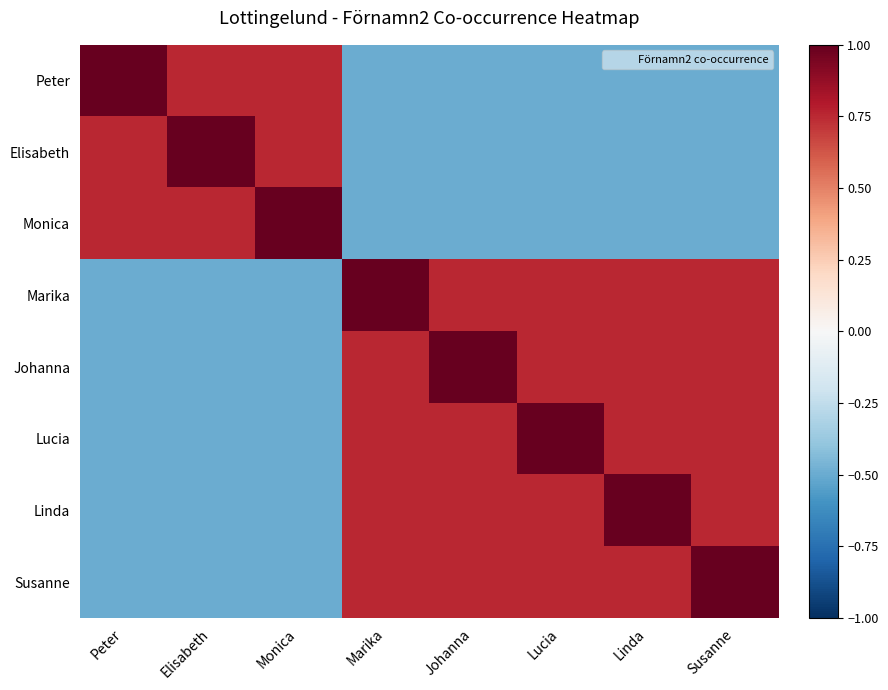

Count the number of categories in the chart.

8